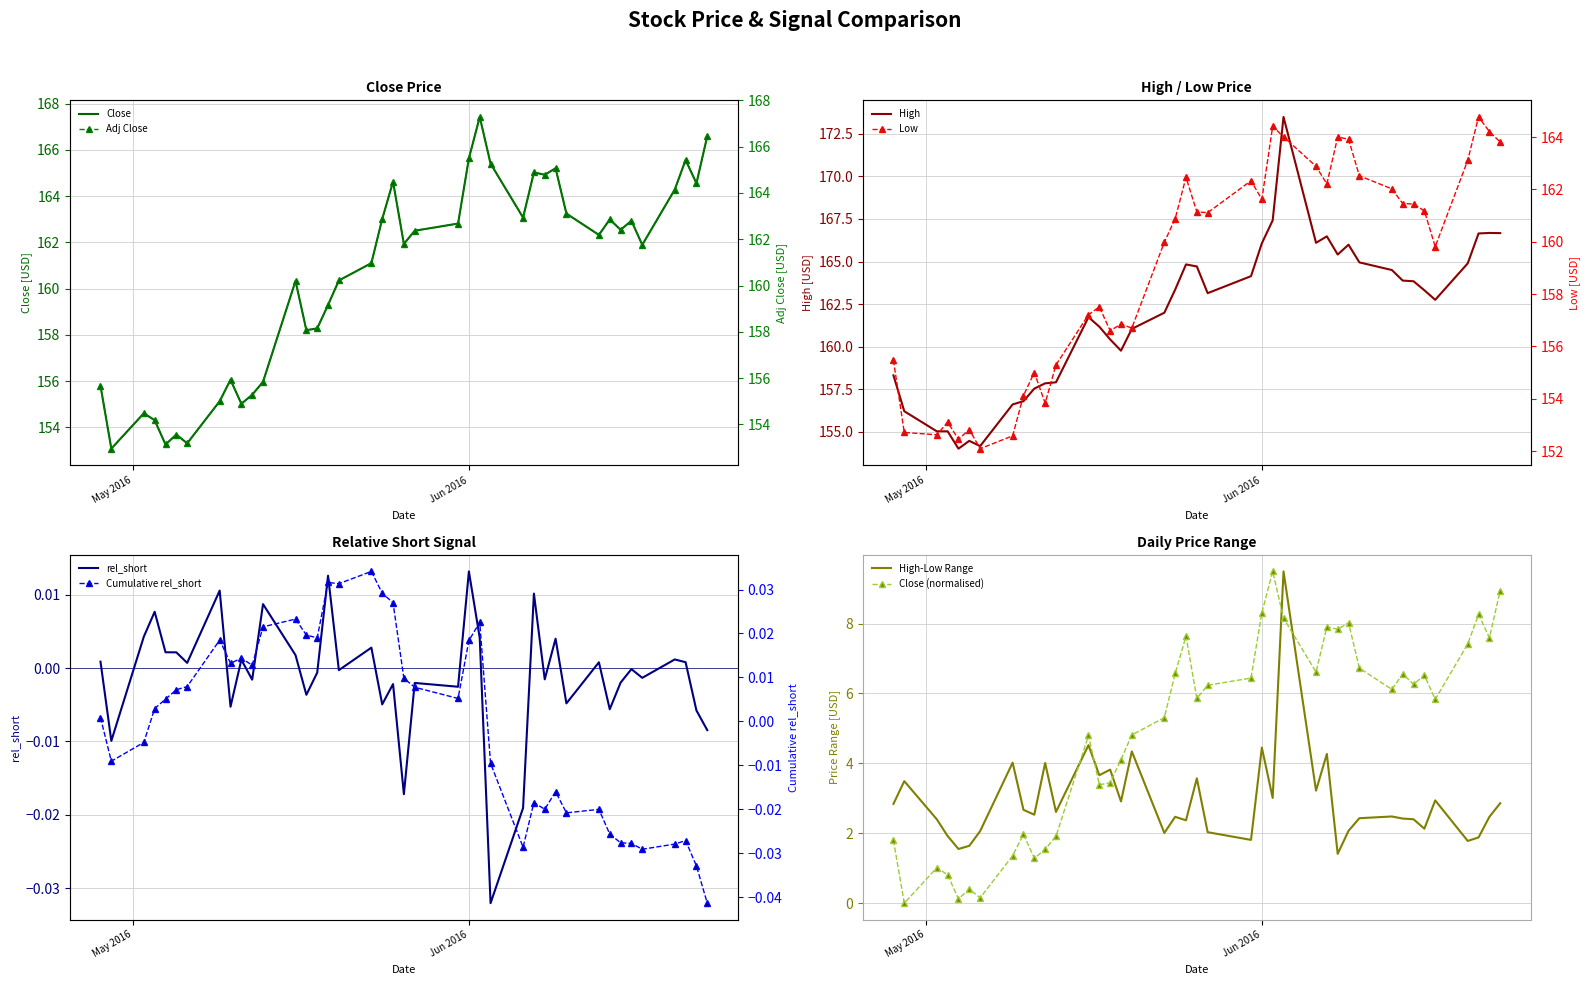

What is the maximum value for Close (normalised)?

9.5